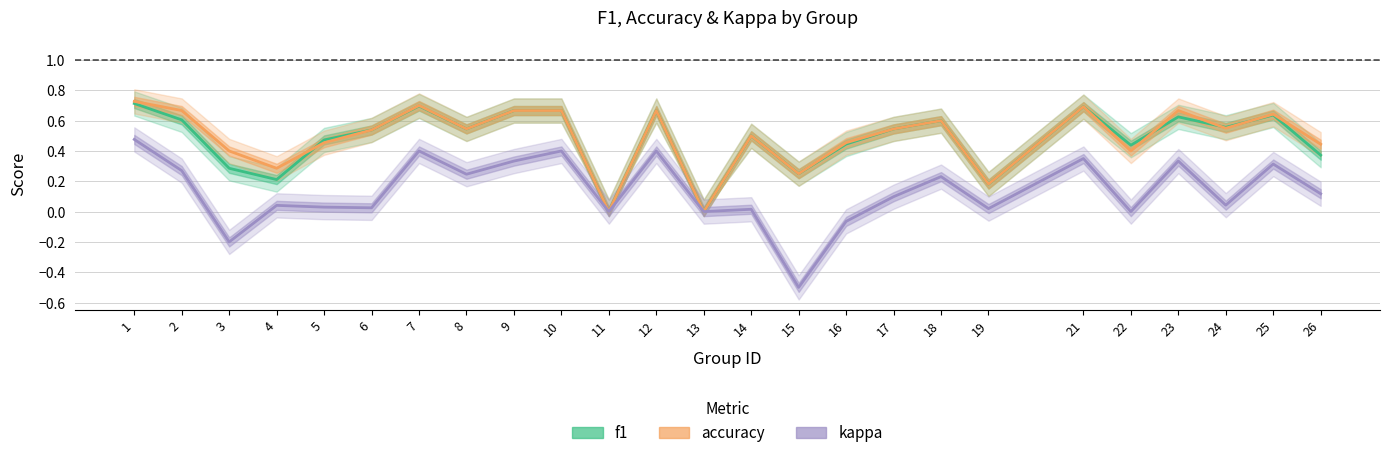

The value of kappa at 1 is 0.1. True or false?

False